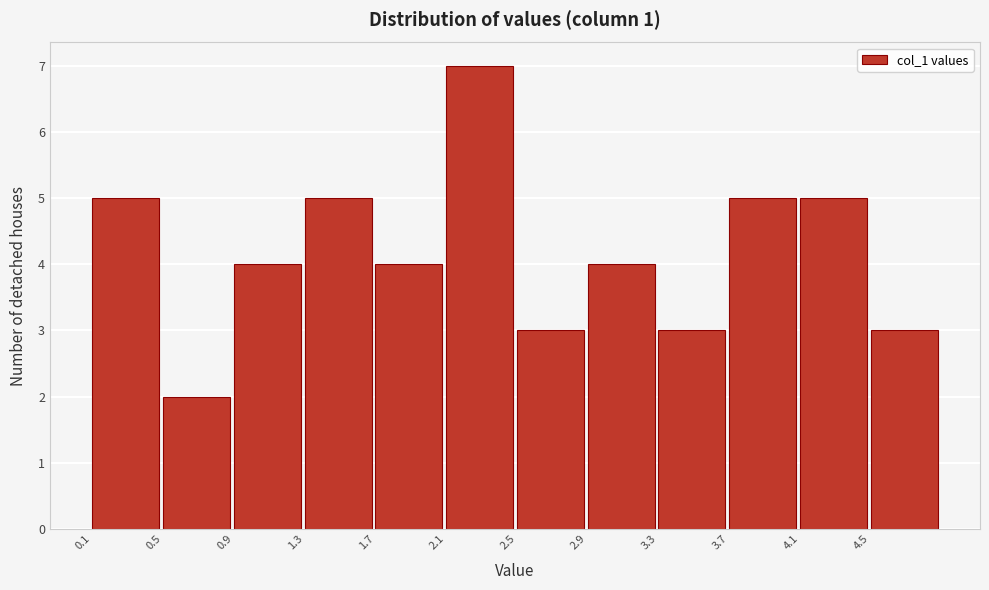

Reading left to right, transcribe this chart: for each bar, give the range it covers on the x-axis and its height. Neither the bar edges nor the heights are printed on the chart, so give them approximately, as read against the axes.

0.1 to 0.5: 5
0.5 to 0.9: 2
0.9 to 1.3: 4
1.3 to 1.7: 5
1.7 to 2.1: 4
2.1 to 2.5: 7
2.5 to 2.9: 3
2.9 to 3.3: 4
3.3 to 3.7: 3
3.7 to 4.1: 5
4.1 to 4.5: 5
4.5 to 4.9: 3